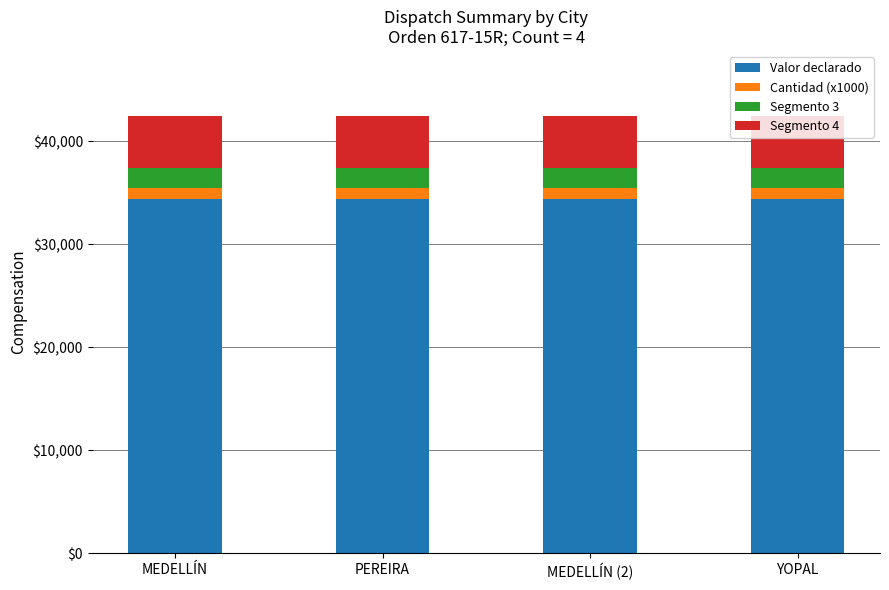

What are all the series names shown in the legend?

Valor declarado, Cantidad (x1000), Segmento 3, Segmento 4